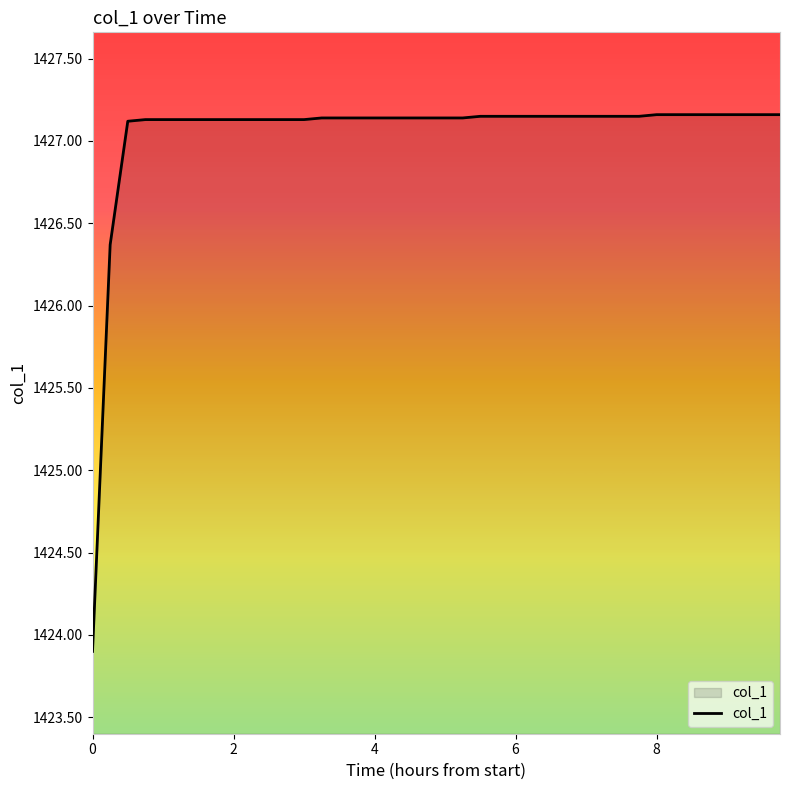

What is the minimum value shown in the chart?

1423.9